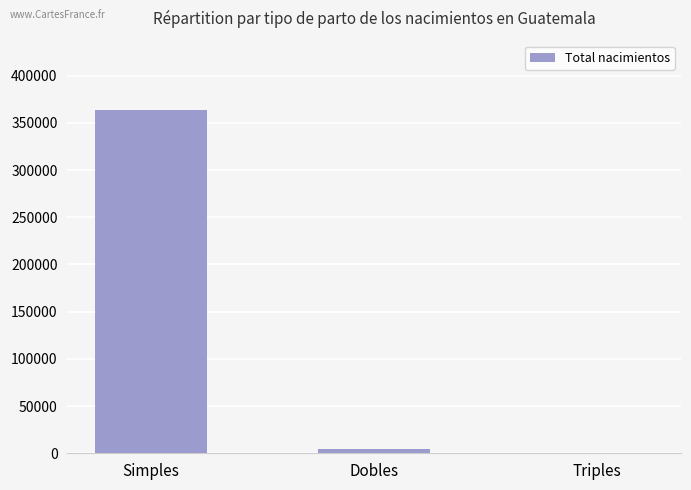

Which label corresponds to the largest value in the chart?

Simples